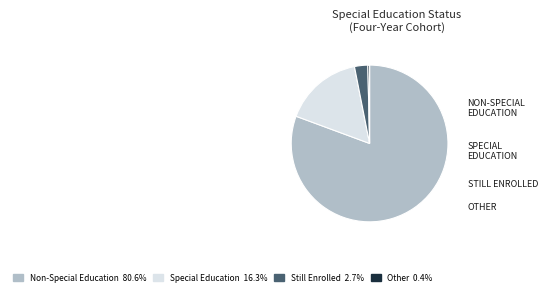

Which category has the biggest portion of the pie?

Non-Special Education